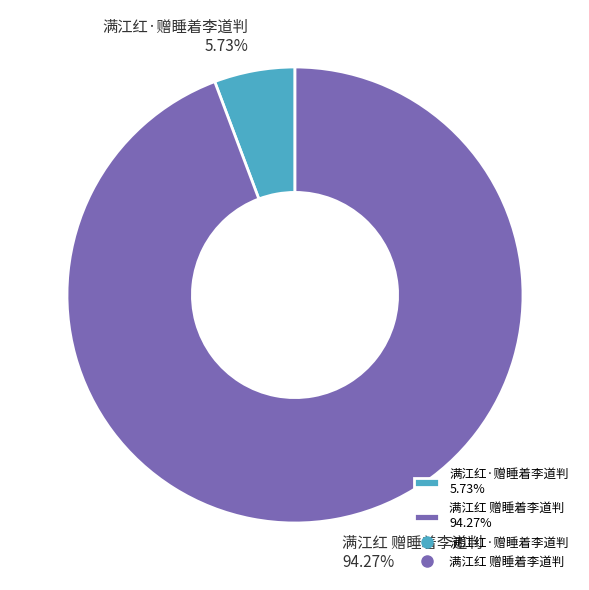

What is the total percentage of 满江红 赠睡着李道判 and 满江红·赠睡着李道判?

100.0%